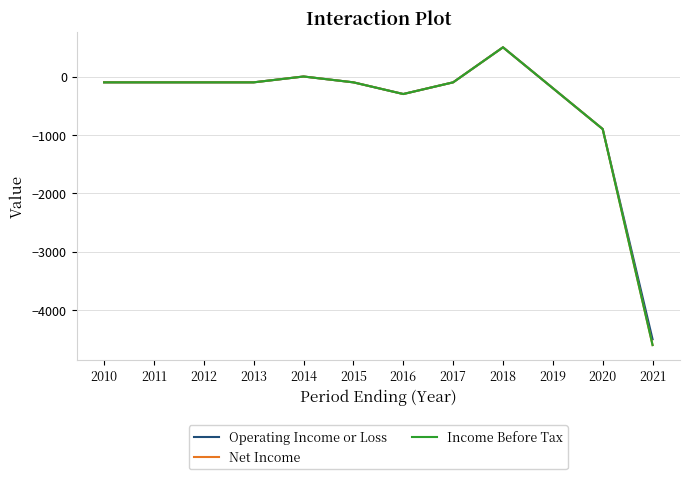

Does the chart have visible grid lines?

Yes